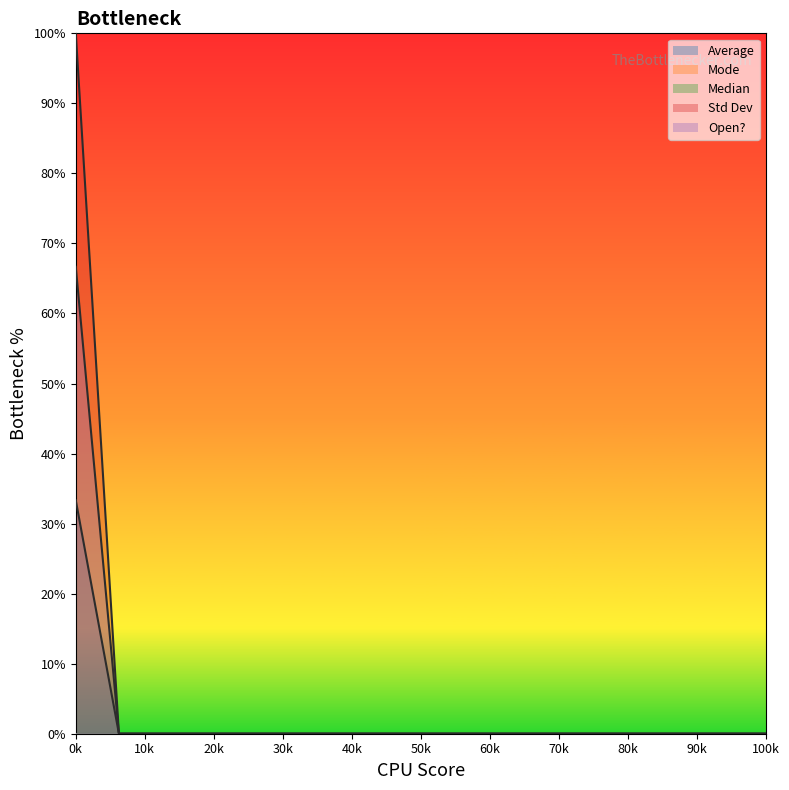

The Std Dev series shows 13.8 at 3. True or false?

False